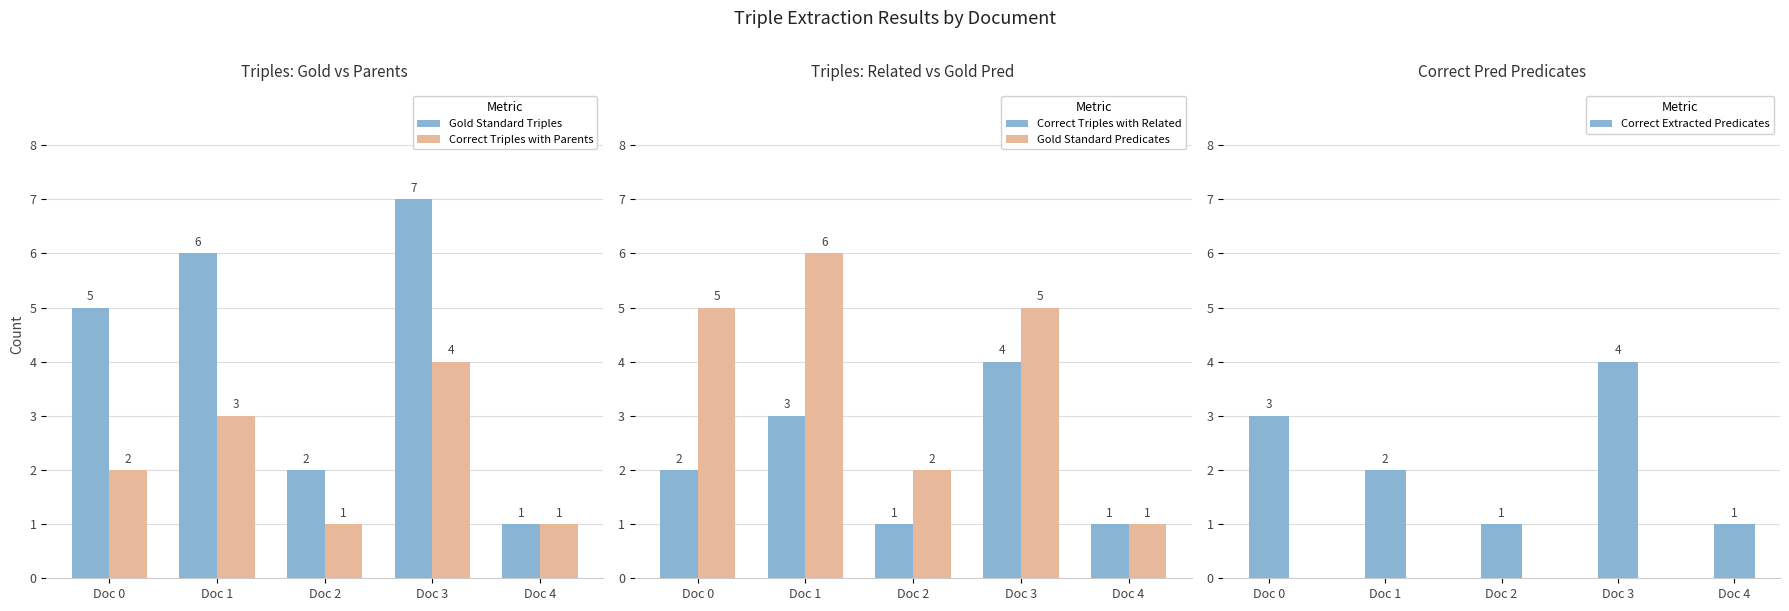

The Correct Triples with Parents series shows 1 at Doc 0. True or false?

False